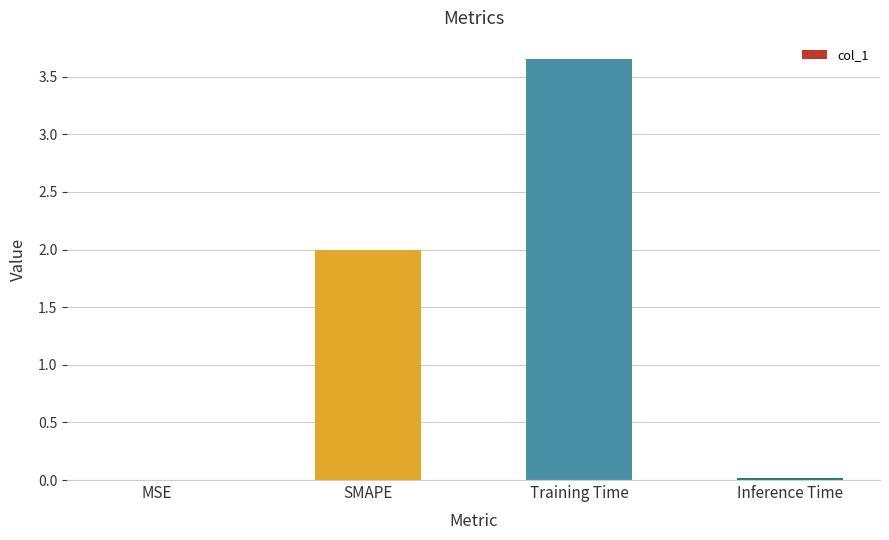

What is the sum of all values?

5.7